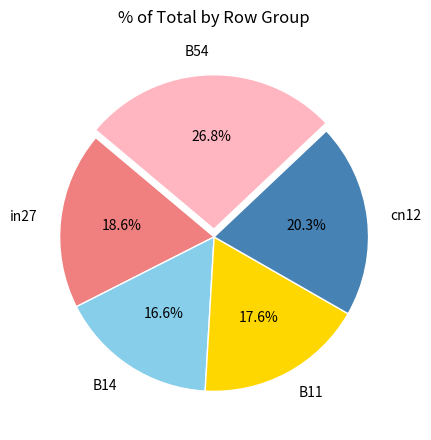

Which category has the smallest portion of the pie?

B14